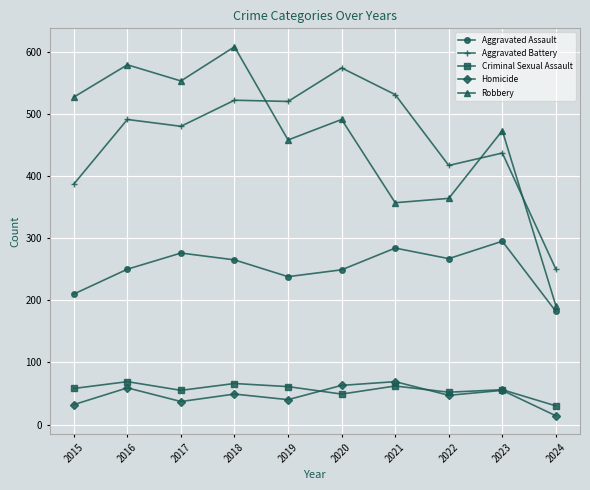

The Aggravated Assault series shows 210 at 2015. True or false?

True